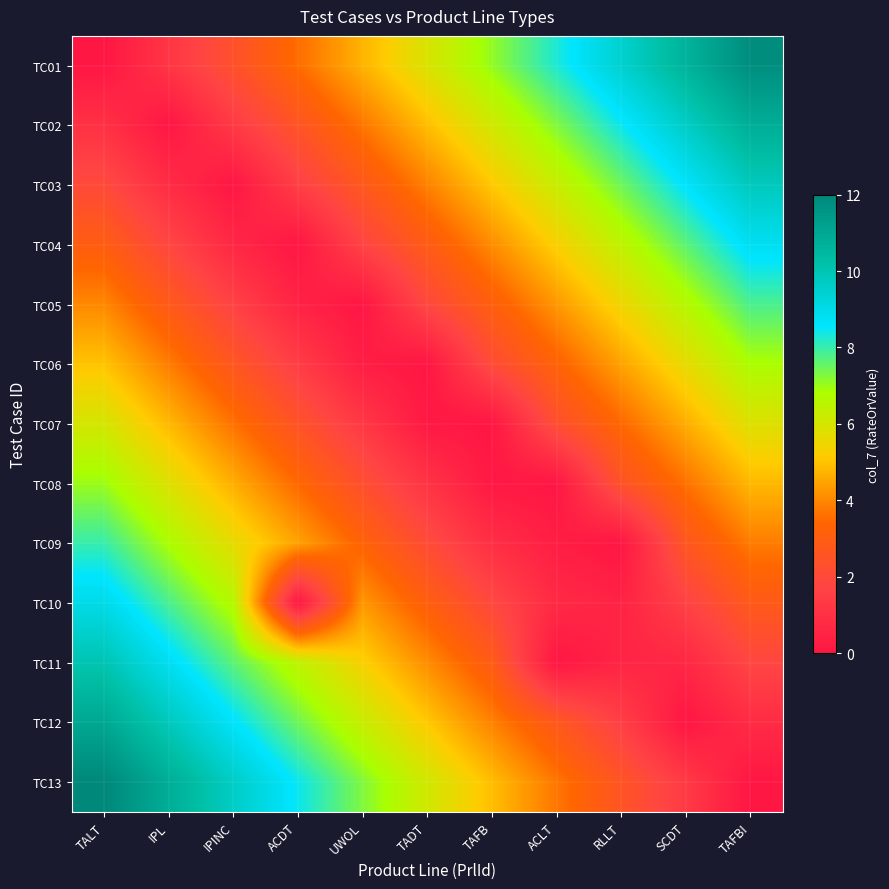

Between ACDT and RLLT, which is larger?

RLLT